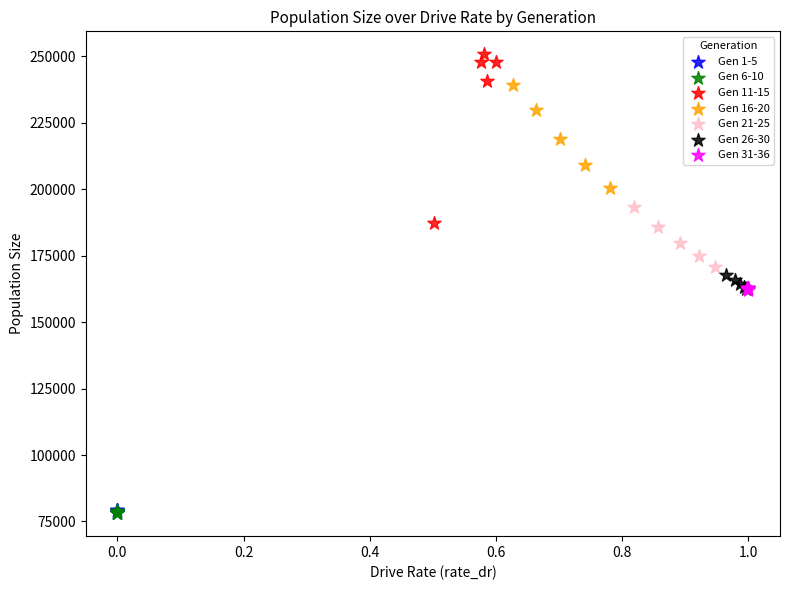

Which series has the widest spread of Y values?

Gen 11-15